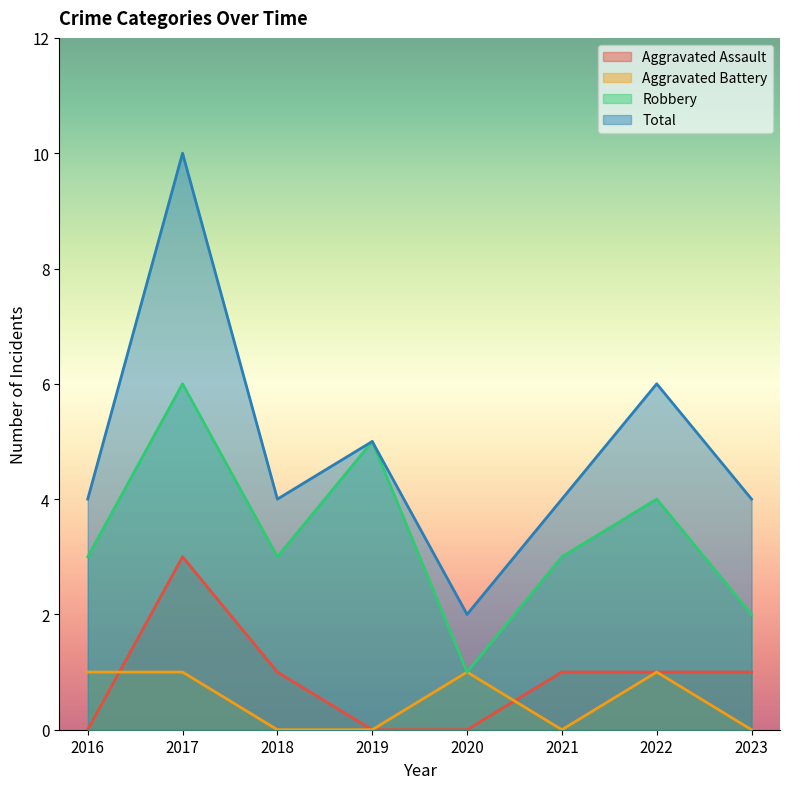

Where is Aggravated Assault nearest to the value 1?

2018